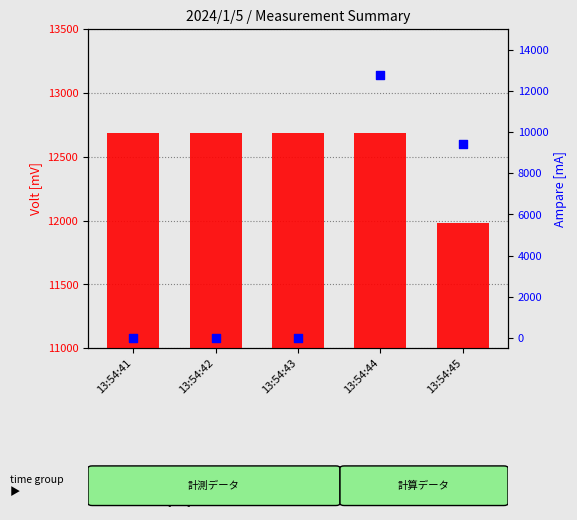

Which series has the largest total across all categories?

Volt [mV]